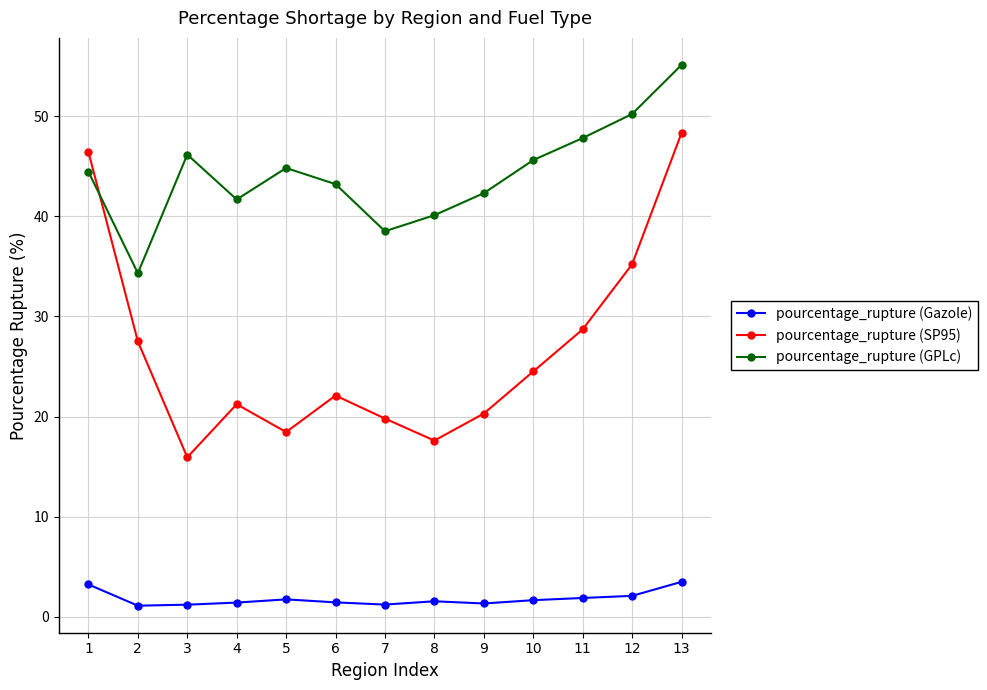

The value of pourcentage_rupture (GPLc) at 13 is 55.1. True or false?

True